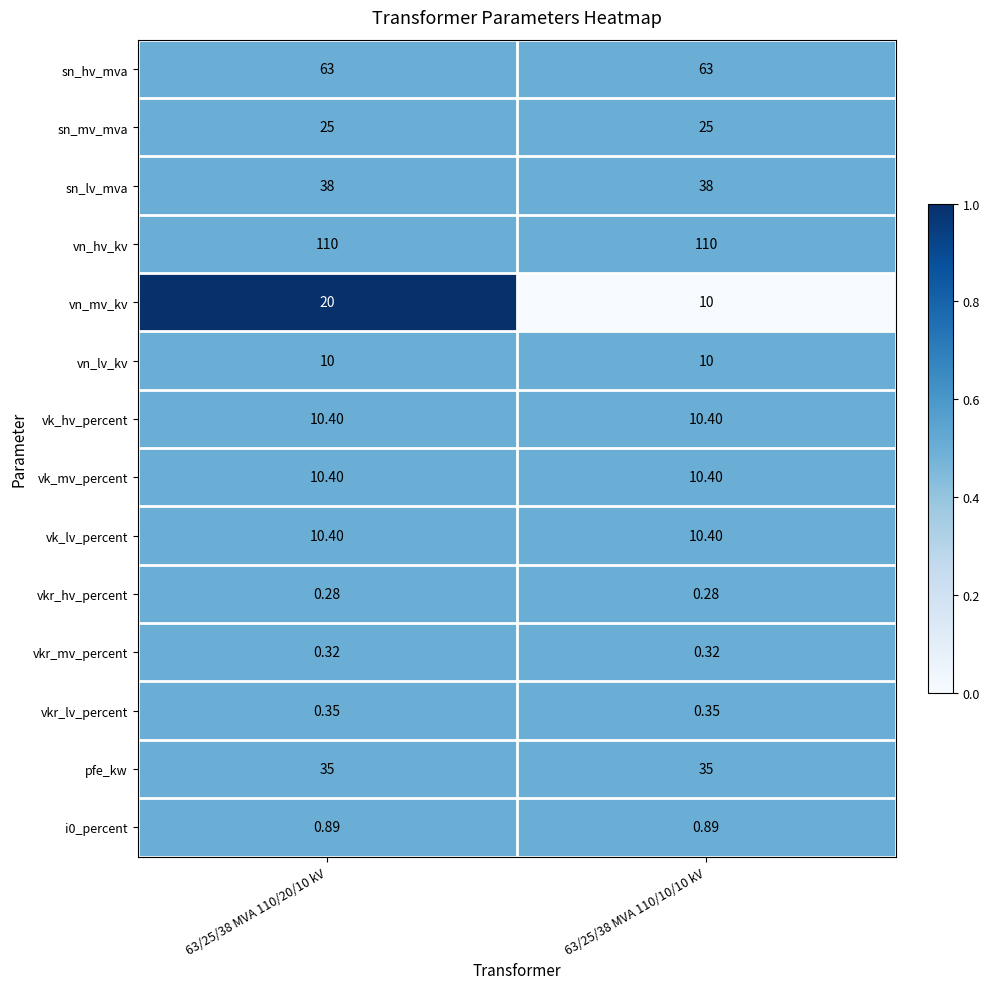

Which series has the largest total across all categories?

vn_hv_kv